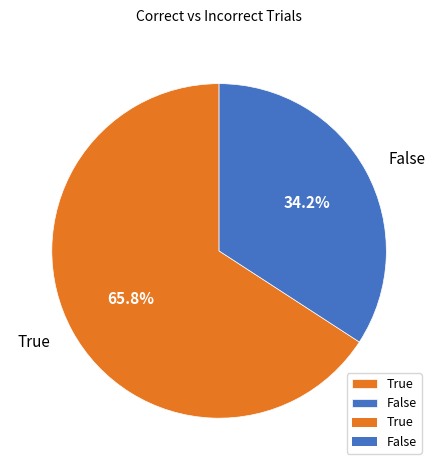

Which category accounts for the majority?

True